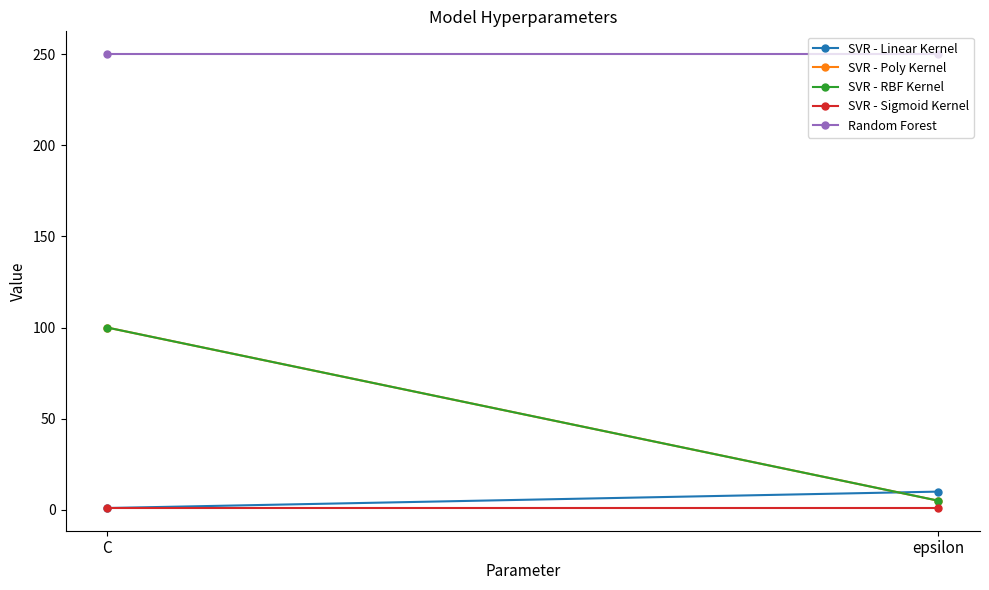

Count the number of categories in the chart.

2